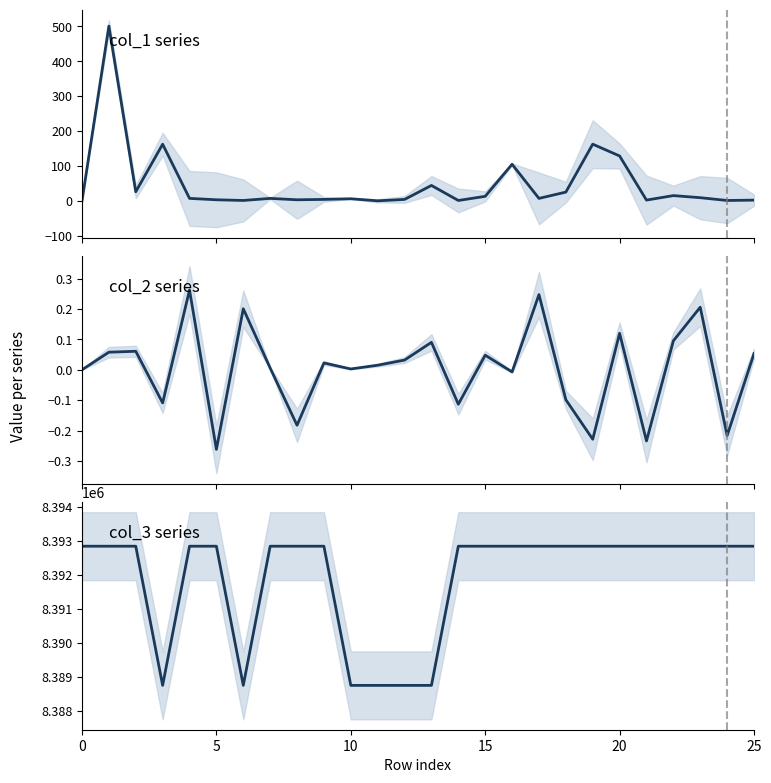

Which series has the widest spread of values?

col_3